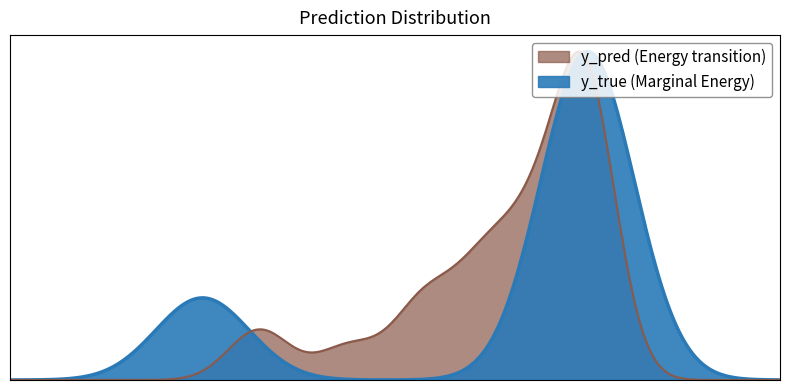

Is the value of y_pred at 2 greater than the value of y_true at 33?

No